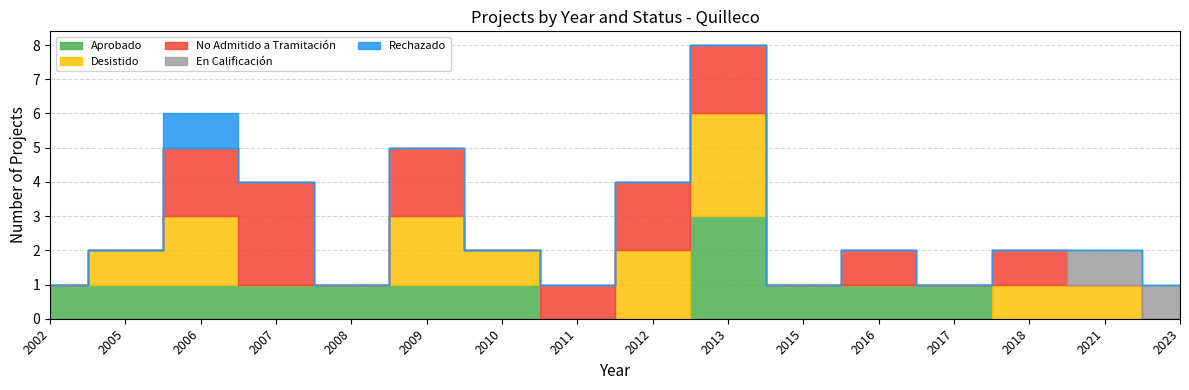

True or false: Desistido and Aprobado intersect in this chart.

True